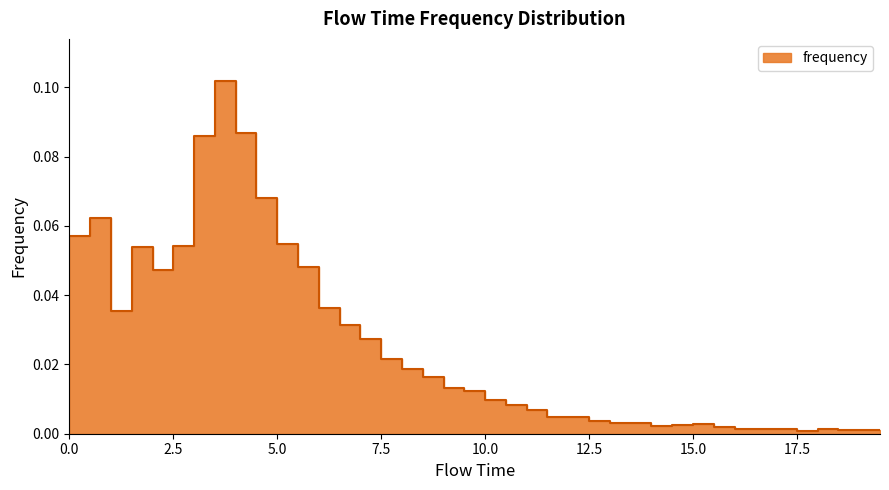

At which category does the data reach its first local peak?

1.0